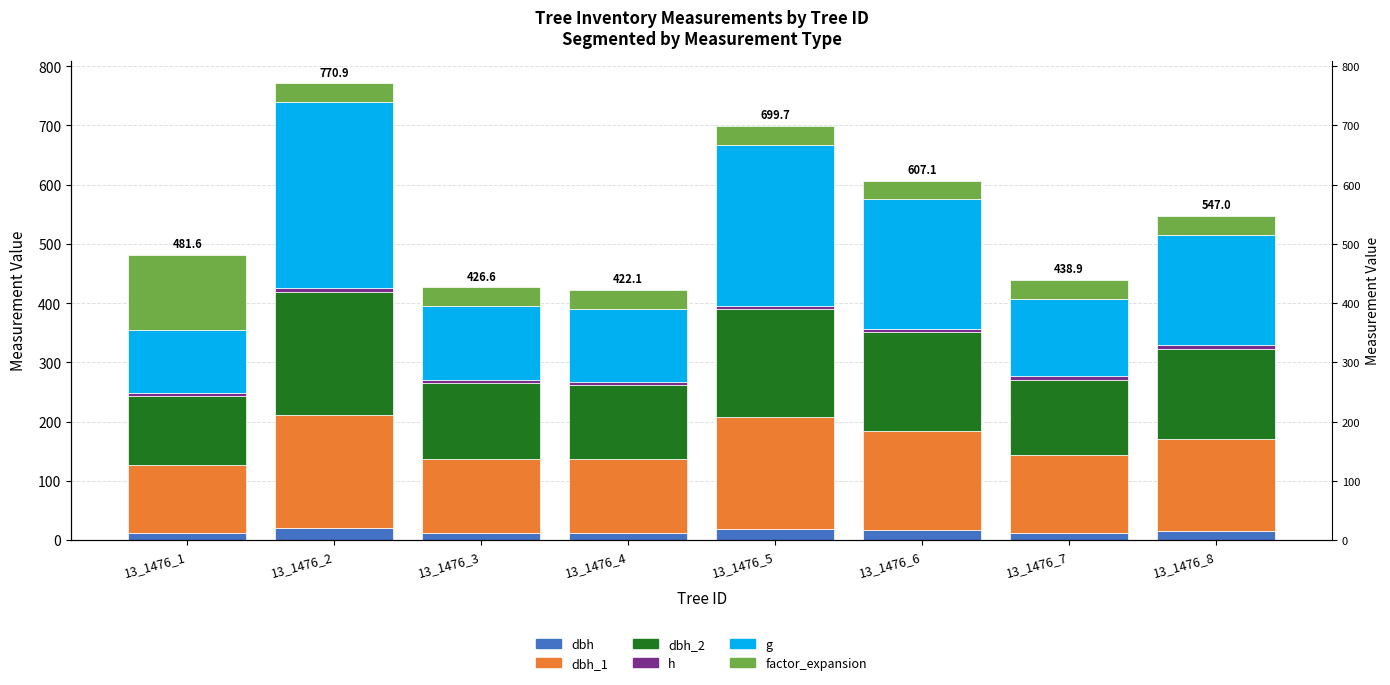

Which category has the lowest value in the dbh_2 series?

13_1476_1